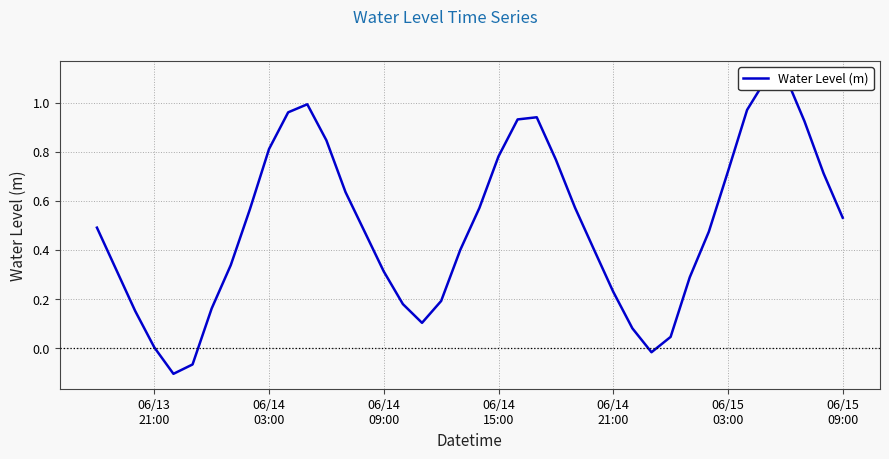

How many lines are shown in the chart?

1